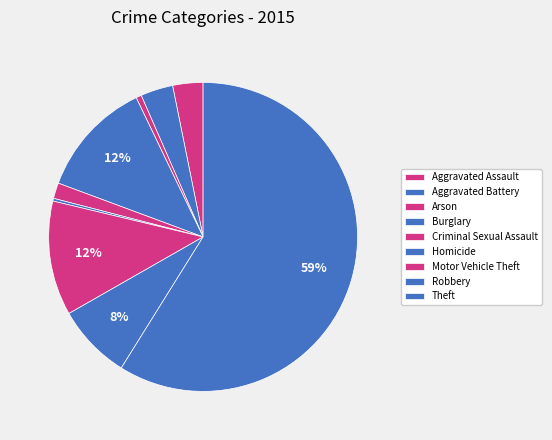

Count the number of slices in the pie.

9